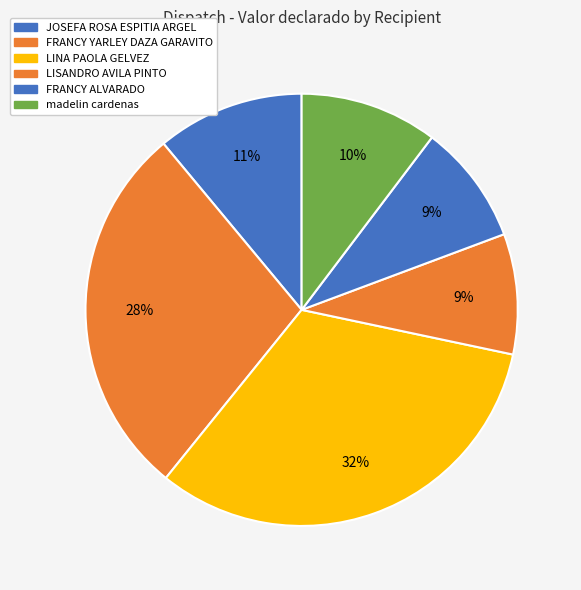

How many segments does this pie chart have?

6